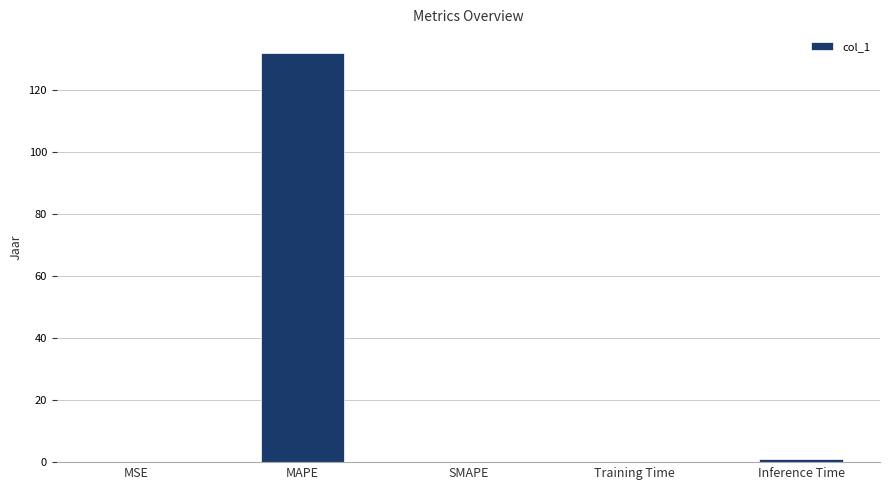

At which category does the chart reach its peak across all series?

MAPE